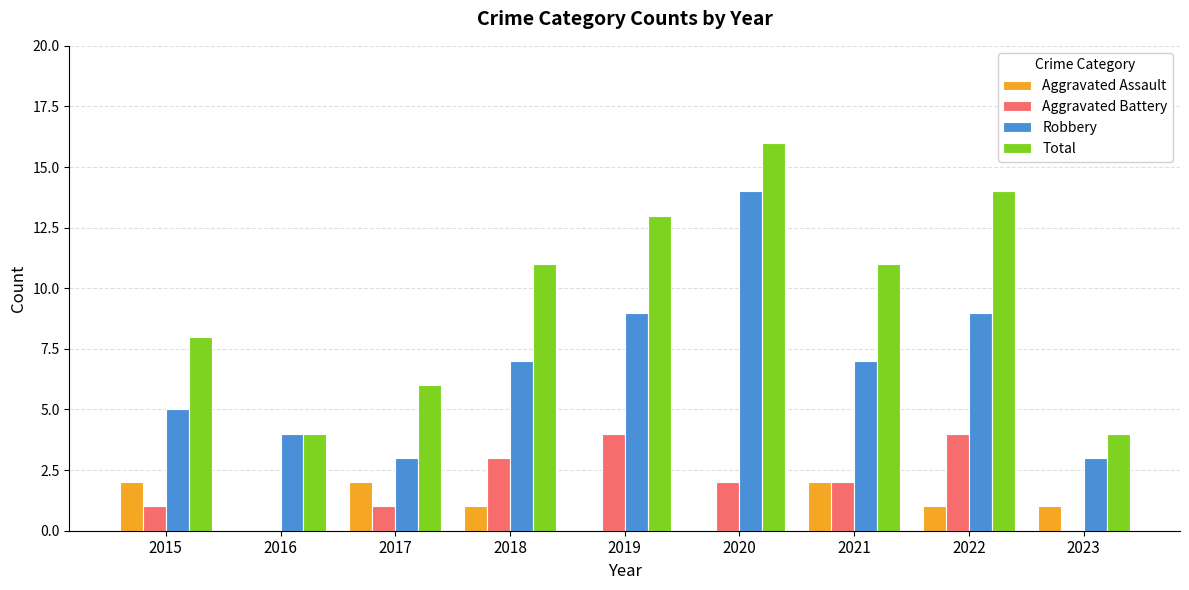

Which label corresponds to the largest value in the chart?

2020